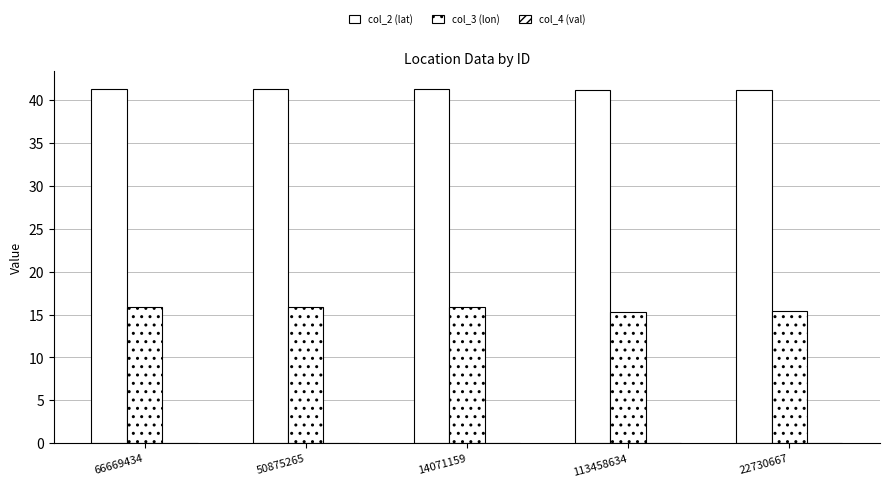

At how many categories does at least one series exceed 18?

5